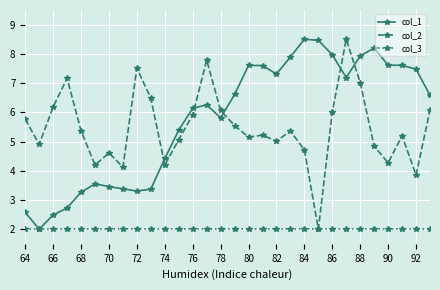

How many interior local valleys does the col_2 series have?

9